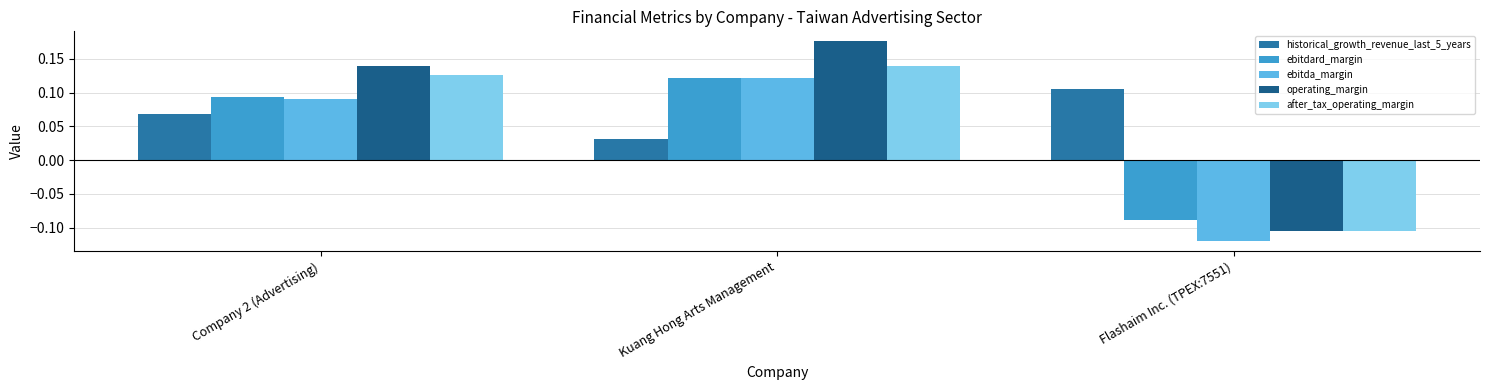

List the labels in order of operating_margin value, smallest first.

Flashaim Inc. (TPEX:7551), Company 2 (Advertising), Kuang Hong Arts Management